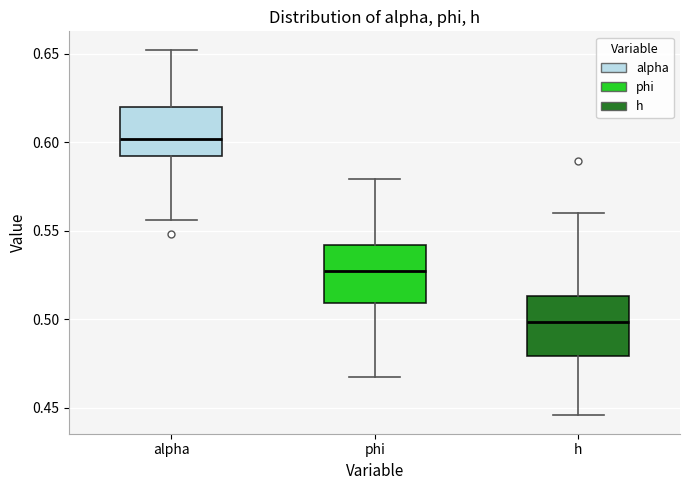

Where is the lower edge of the box for alpha on the y-axis? The values are not printed on the chart, so give them approximately, as read against the axis.

0.590